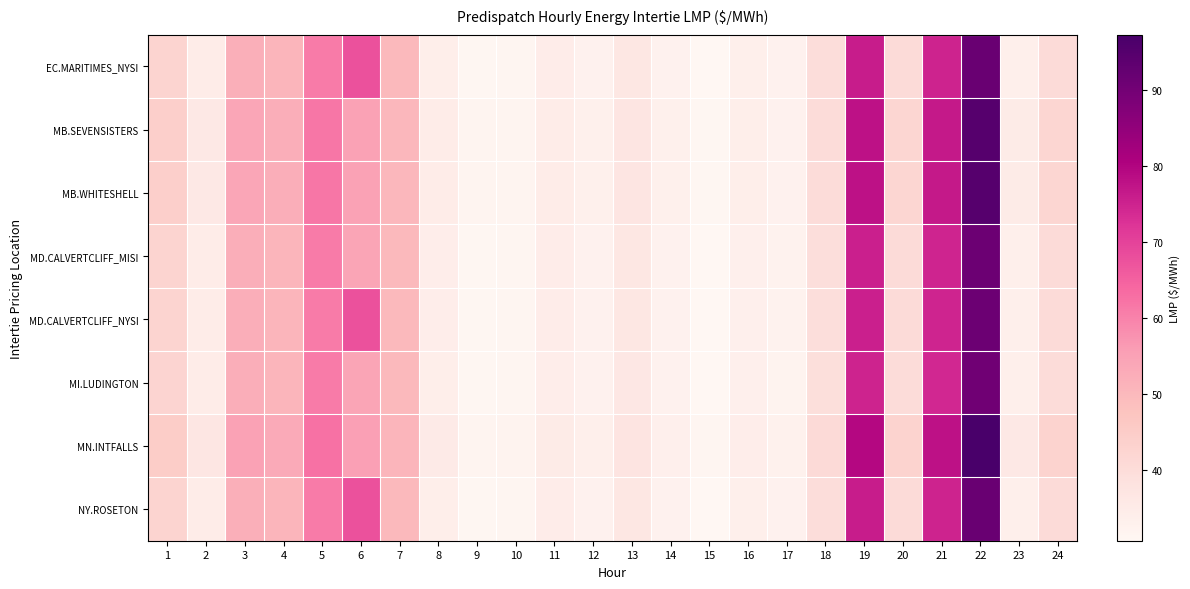

Which label corresponds to the largest value in the chart?

22